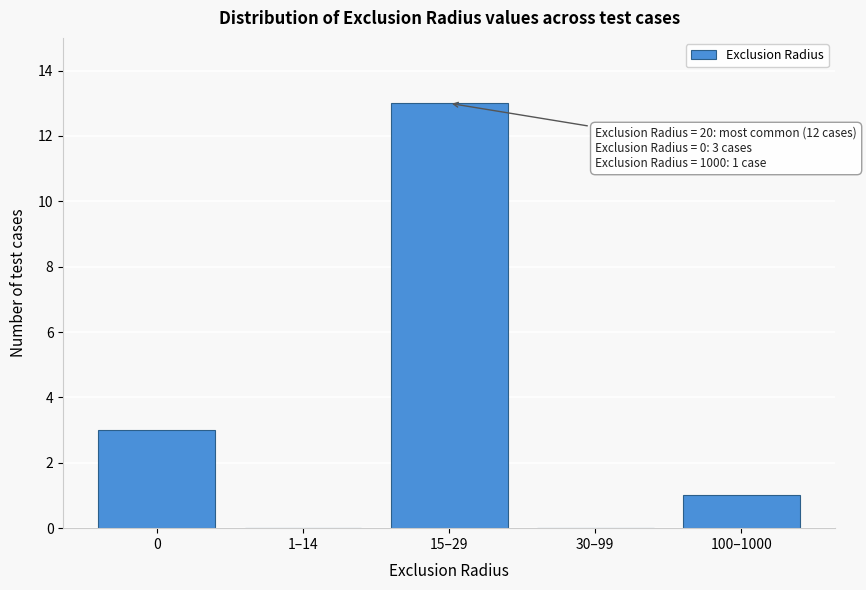

Reading right to left, list all the values displayed in this chart.

100–1000=1	30–99=0	15–29=13	1–14=0	0=3